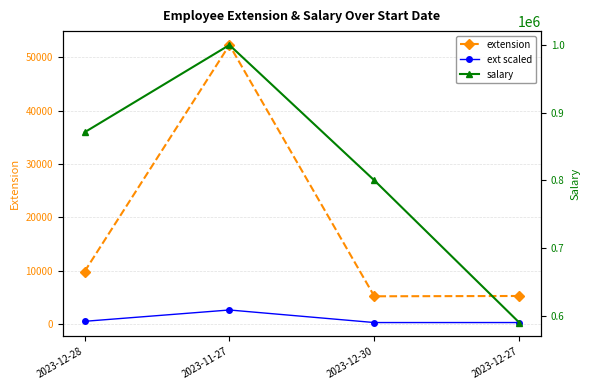

What is the sum of the salary values at 2023-12-28 and 2023-11-27?

1871000.0